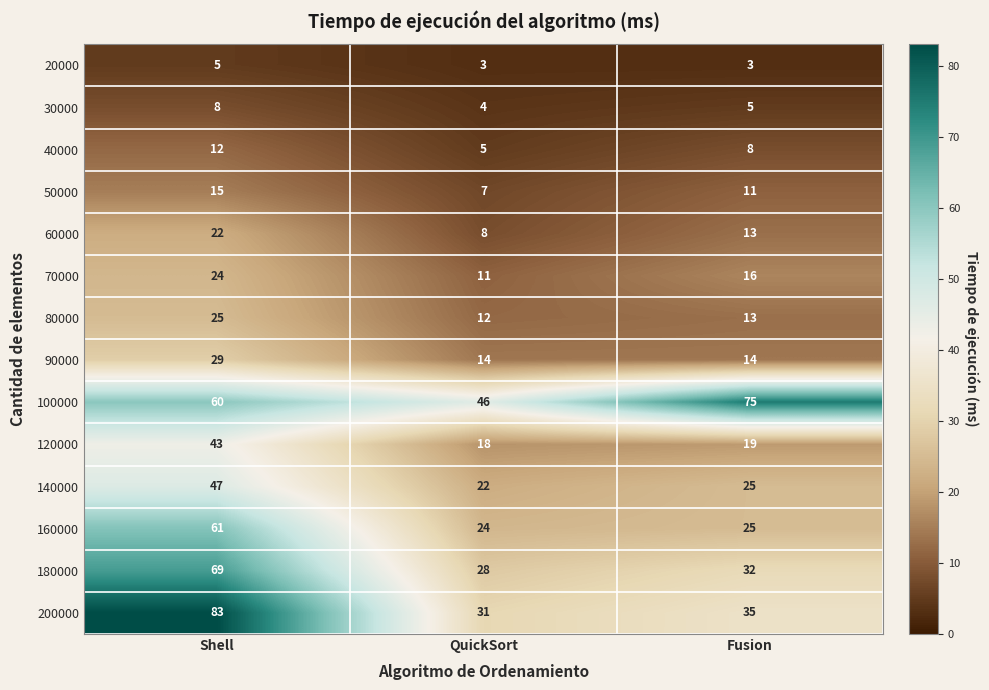

The 120000 series shows 43 at Shell. True or false?

True